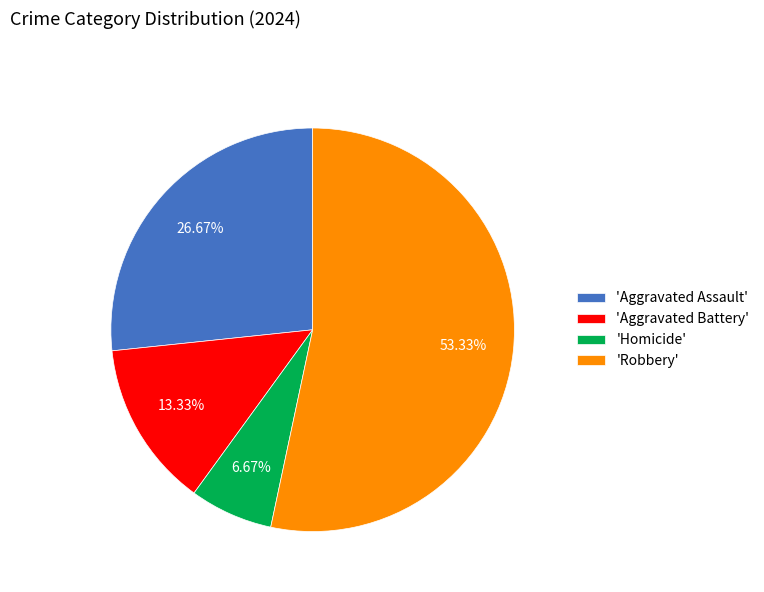

Is there a majority slice in this chart?

Yes